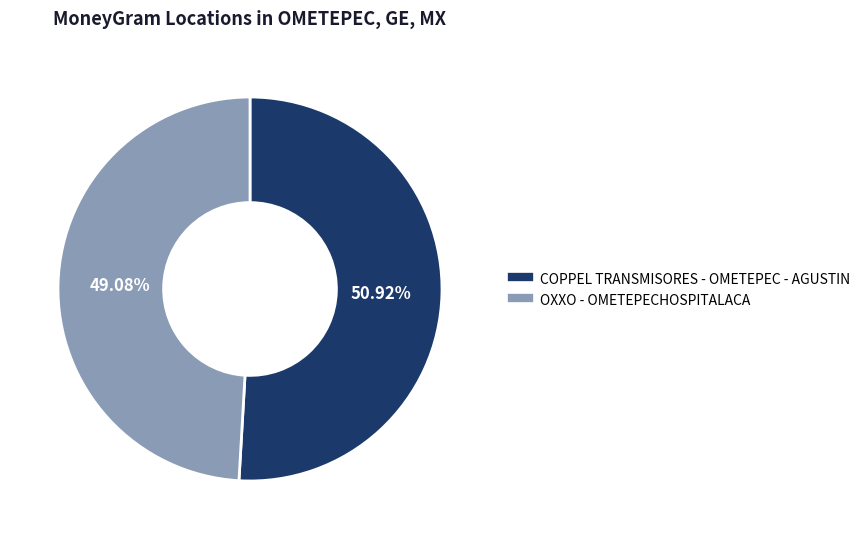

What is the majority slice?

COPPEL TRANSMISORES - OMETEPEC - AGUSTIN